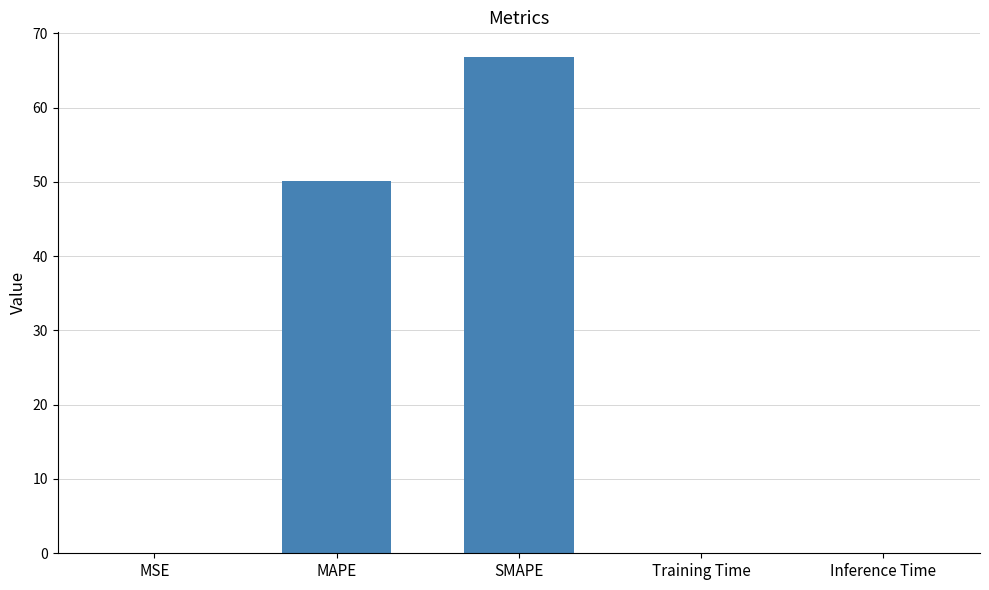

The value at SMAPE is 112.8. True or false?

False